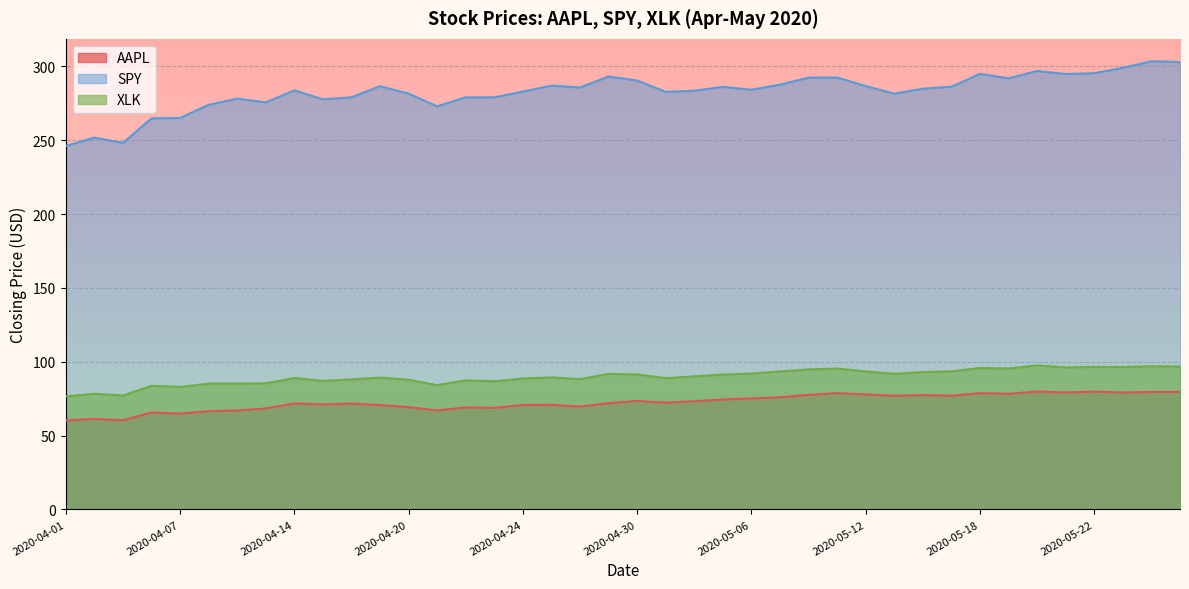

Which series has the largest range (max minus min)?

SPY